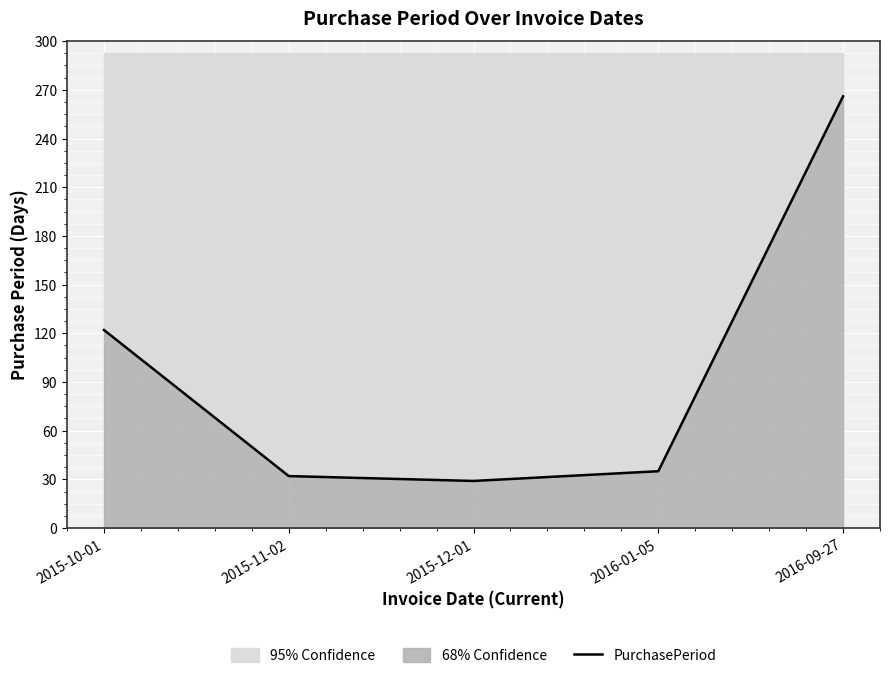

What is the sum of the values at 2016-09-27 and 2016-01-05?

301